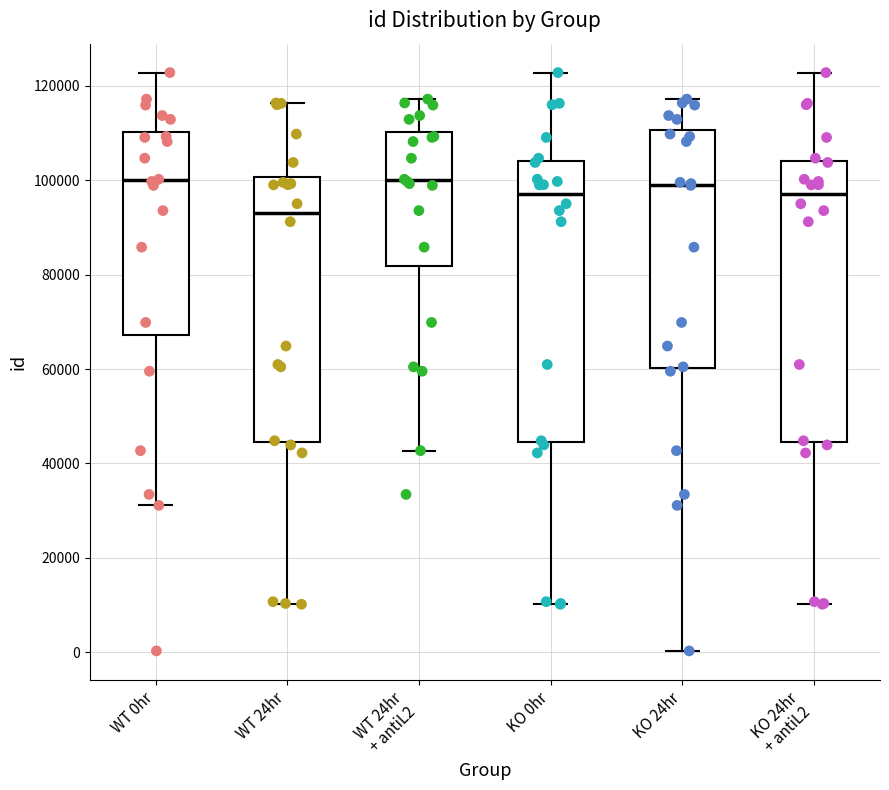

Which box has the lowest median line?

WT 24hr